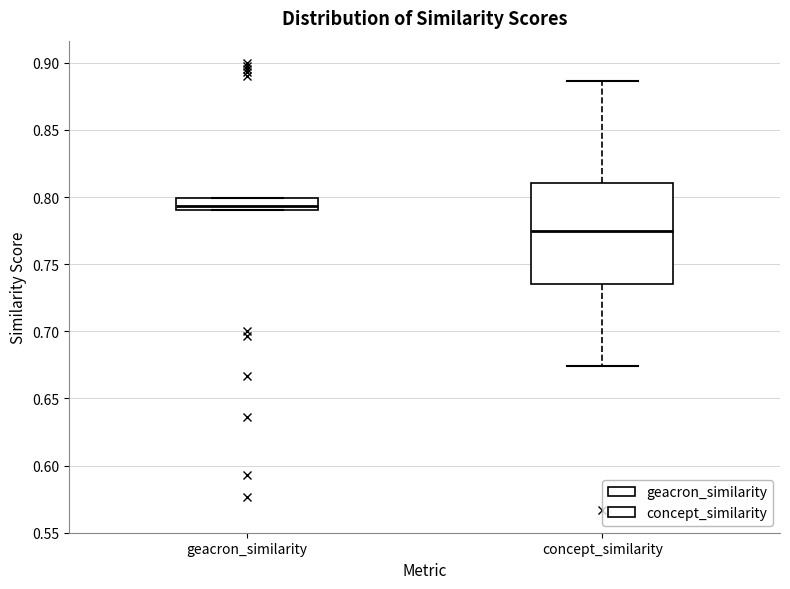

Which box is the tallest, from its lower edge to its upper edge?

concept_similarity